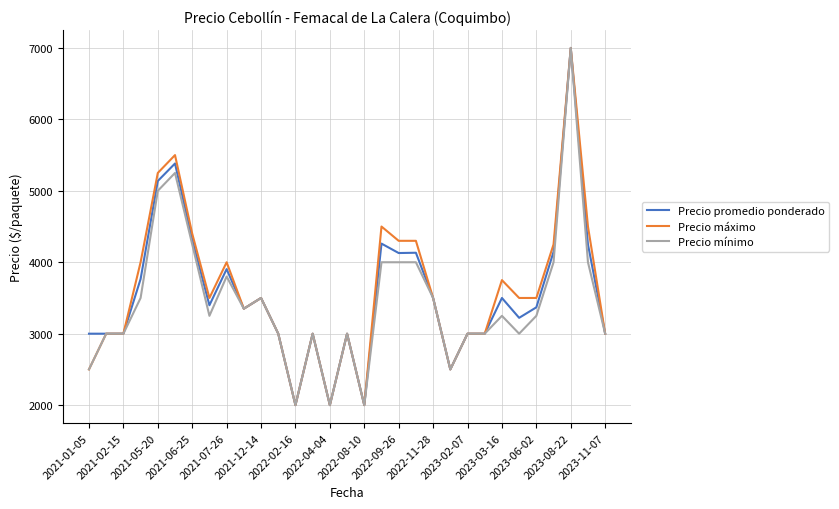

What is the maximum value shown in the chart?

7000.0